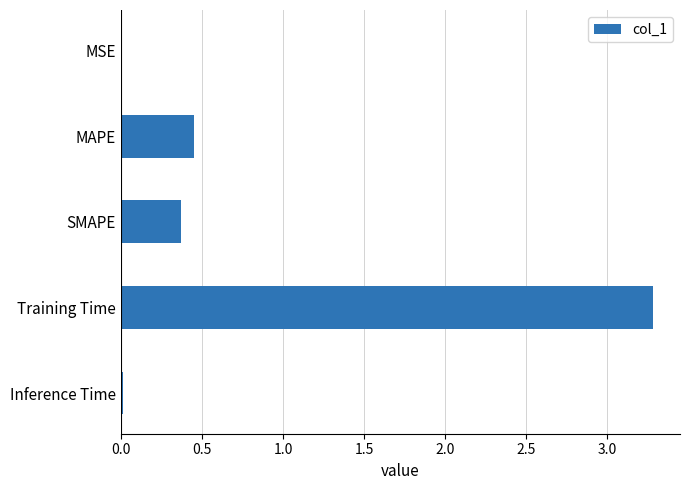

What is the change in value from MAPE to Training Time?

+2.8